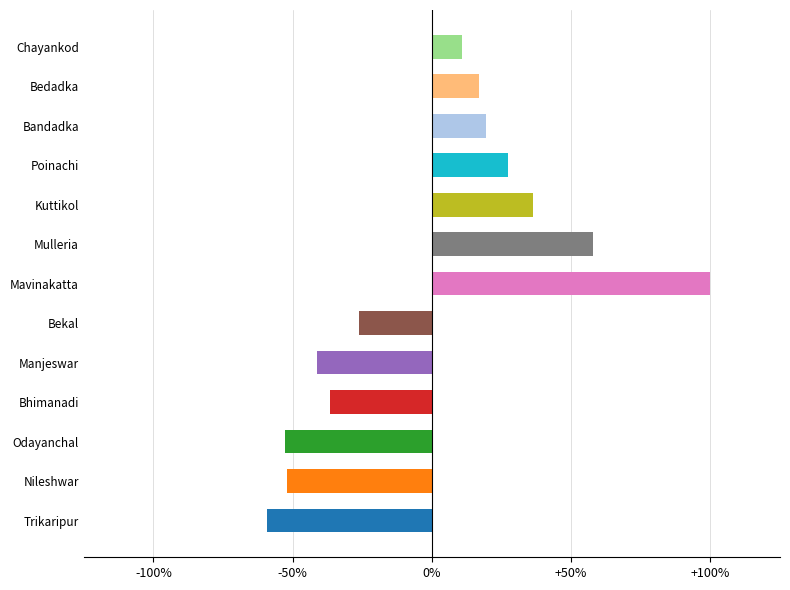

At which label is the value closest to 2?

Bedadka